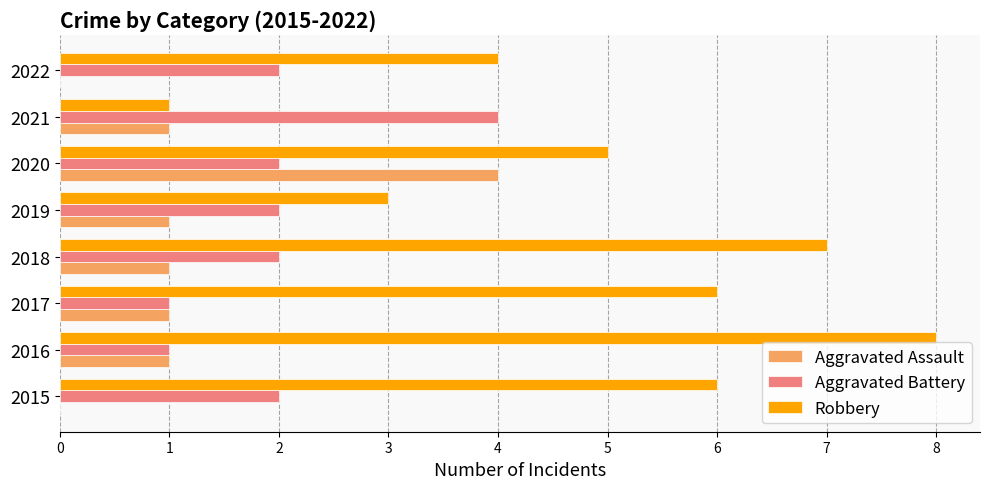

What is the maximum value shown in the chart?

8